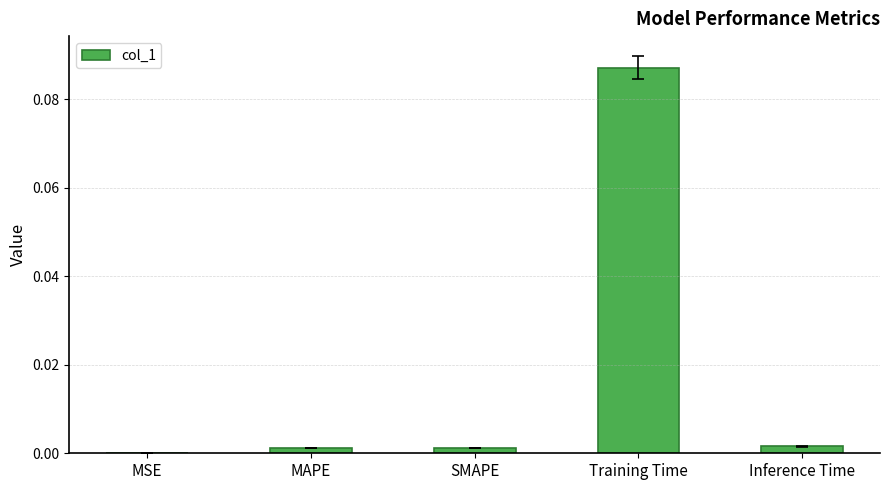

True or false: the data shows 0.0 at SMAPE.

True